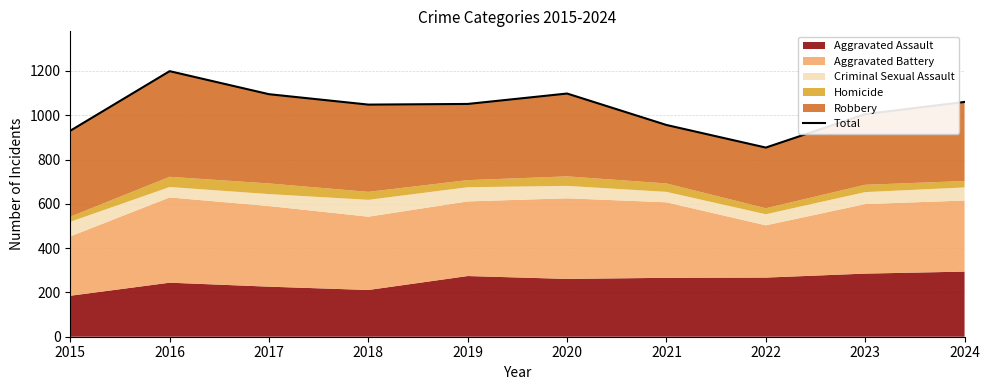

Reading left to right, transcribe all the data shown in this chart.

2015=930	2016=1199	2017=1095	2018=1048	2019=1051	2020=1098	2021=956	2022=854	2023=1005	2024=1060